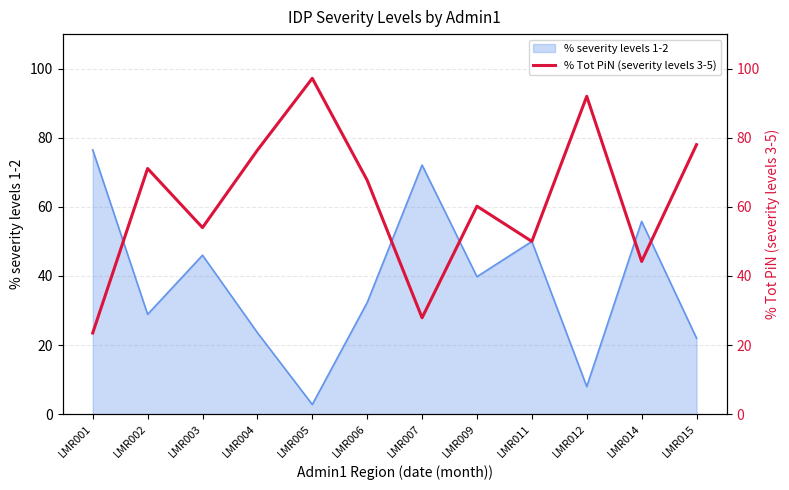

How many lines are shown in the chart?

1